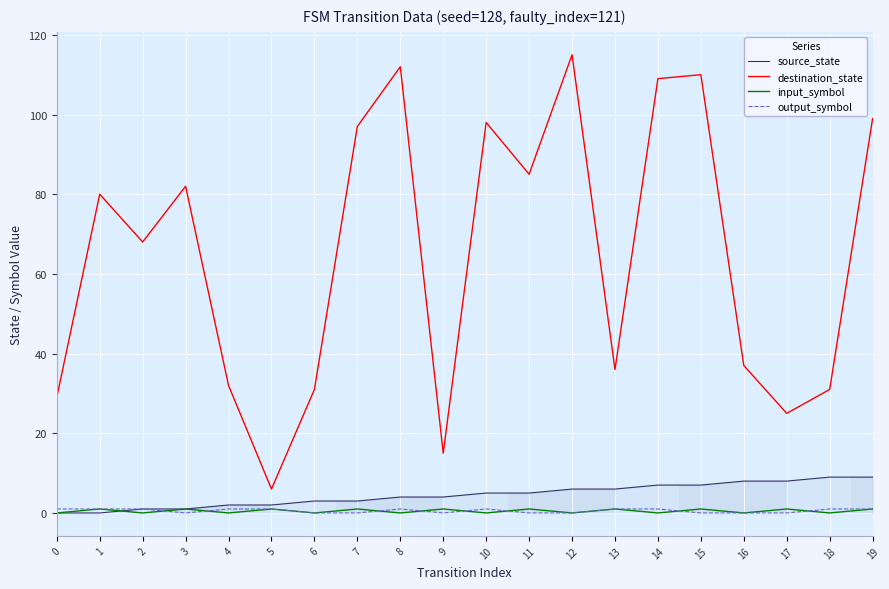

True or false: destination_state and input_symbol intersect in this chart.

False